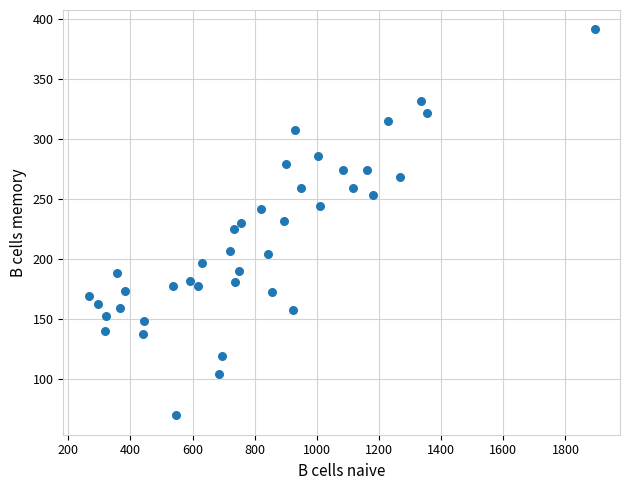

What is the range of X values (max minus min)?

1629.1